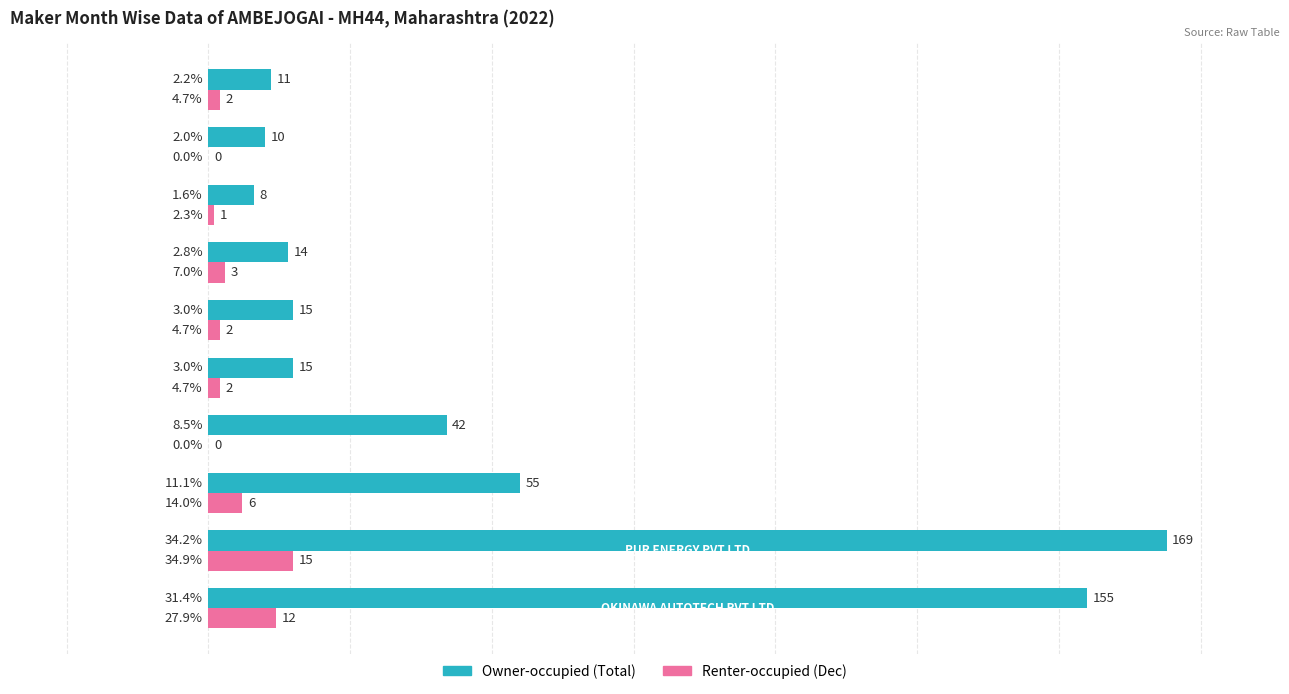

How many categories are shown in the chart?

10